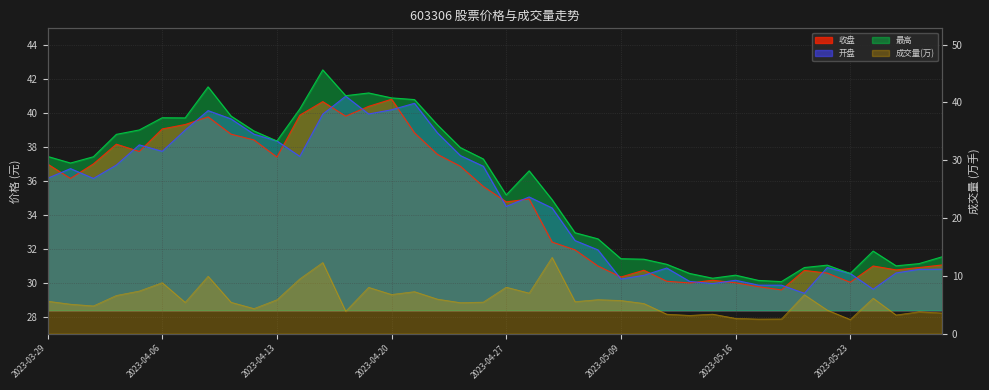

What is the difference between the highest and lowest values at 2023-04-10?

31.6